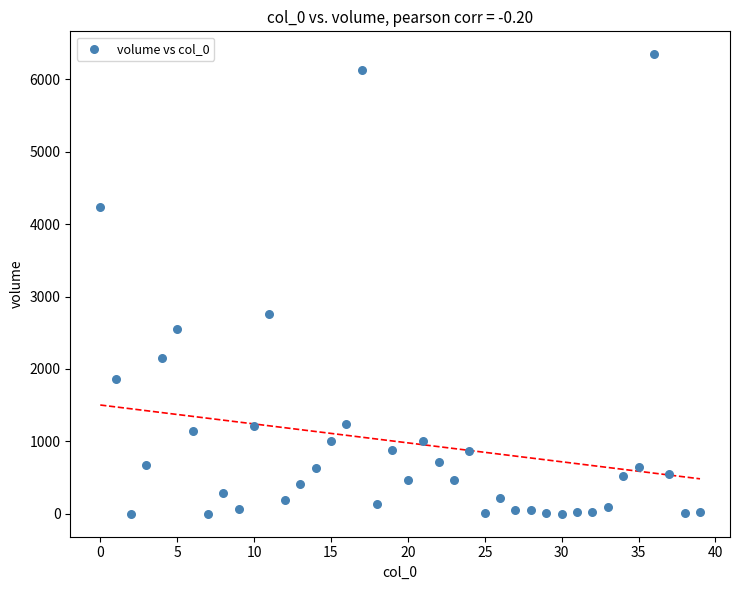

What Y value in the scatter plot is closest to 3173?

2763.2